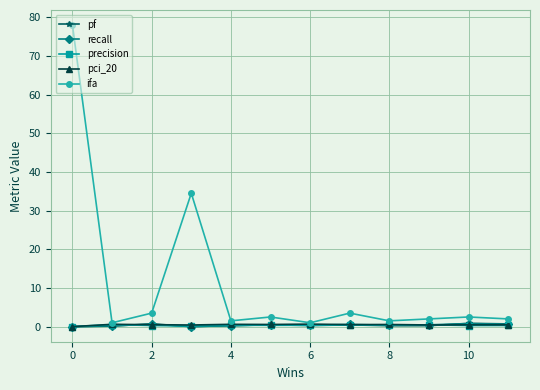

What is the difference between the maximum and minimum values in the pci_20 series?

0.7